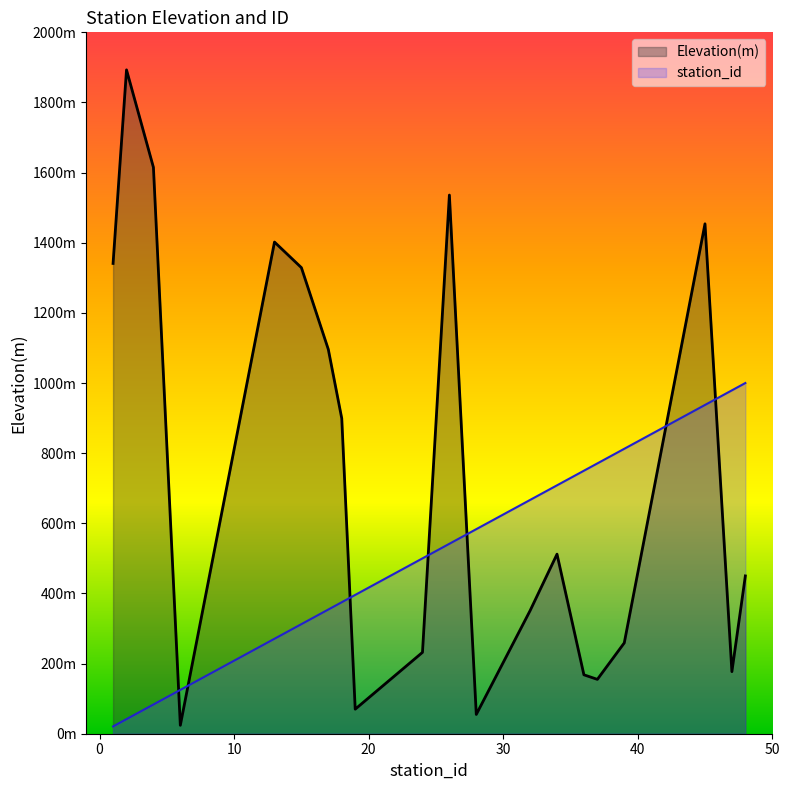

What are all the series names shown in the legend?

Elevation(m), station_id